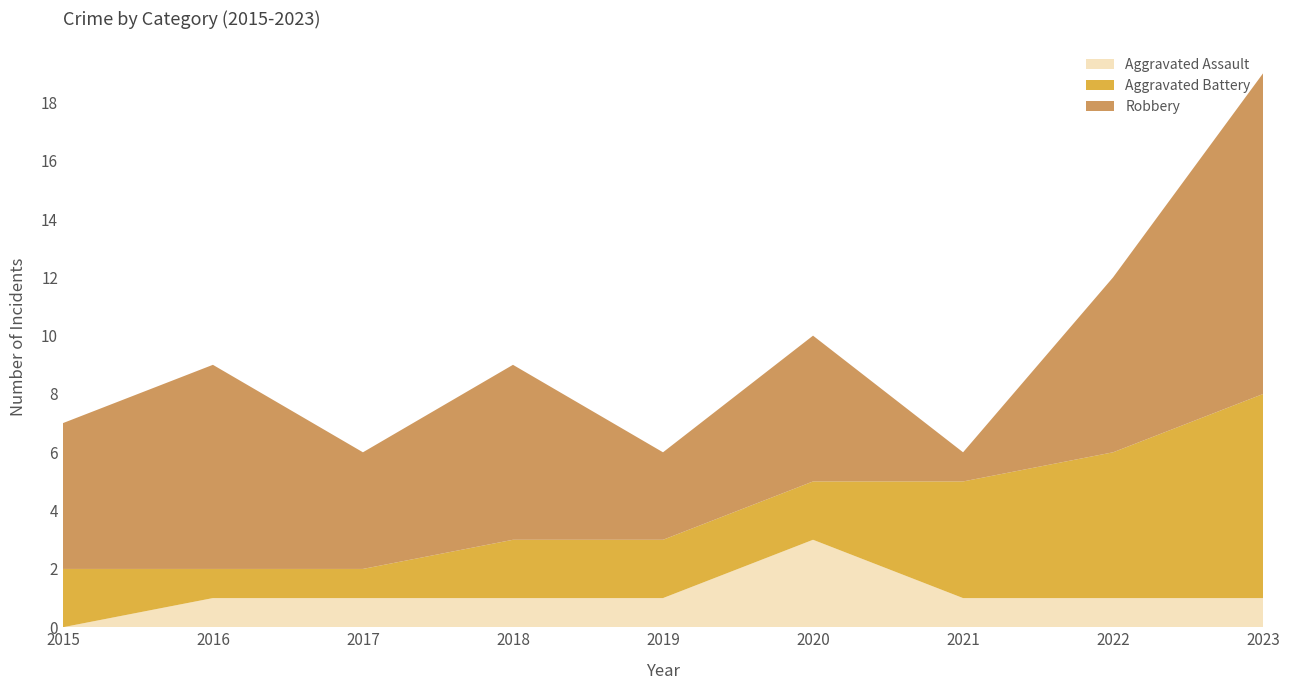

Reading left to right, what are all the values shown in this chart?

Aggravated Assault: 2015=0	2016=1	2017=1	2018=1	2019=1	2020=3	2021=1	2022=1	2023=1
Aggravated Battery: 2015=2	2016=1	2017=1	2018=2	2019=2	2020=2	2021=4	2022=5	2023=7
Robbery: 2015=5	2016=7	2017=4	2018=6	2019=3	2020=5	2021=1	2022=6	2023=11